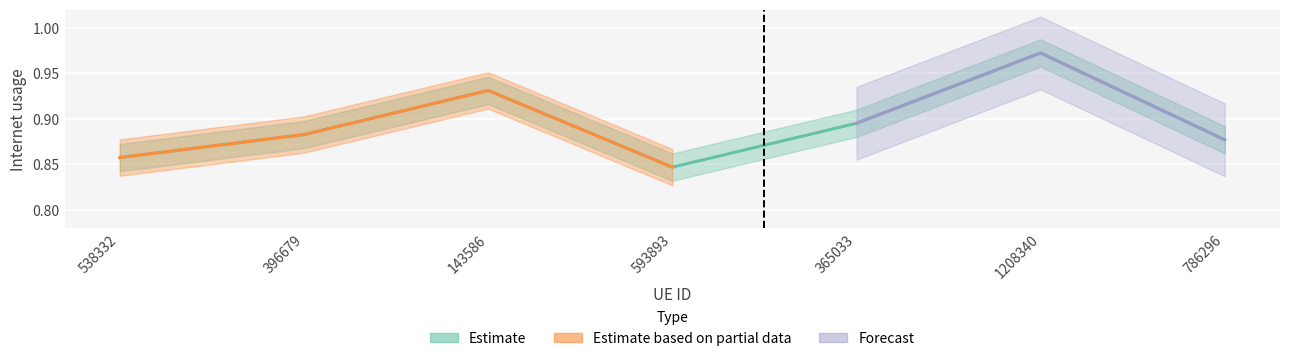

Reading right to left, list all the values displayed in this chart.

786296=0.9	1208340=1.0	365033=0.9	593893=0.8	143586=0.9	396679=0.9	538332=0.9